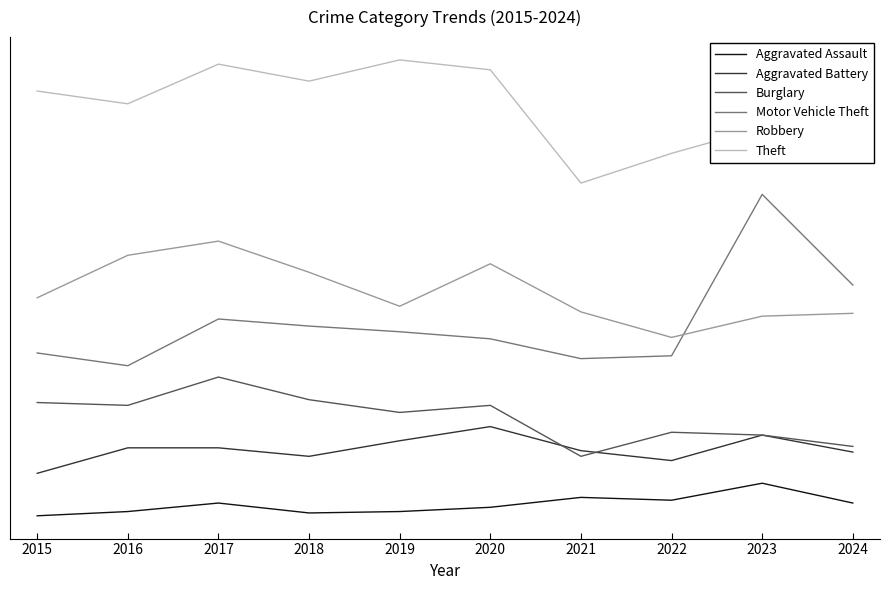

What is the total value across all series at 2021?

765